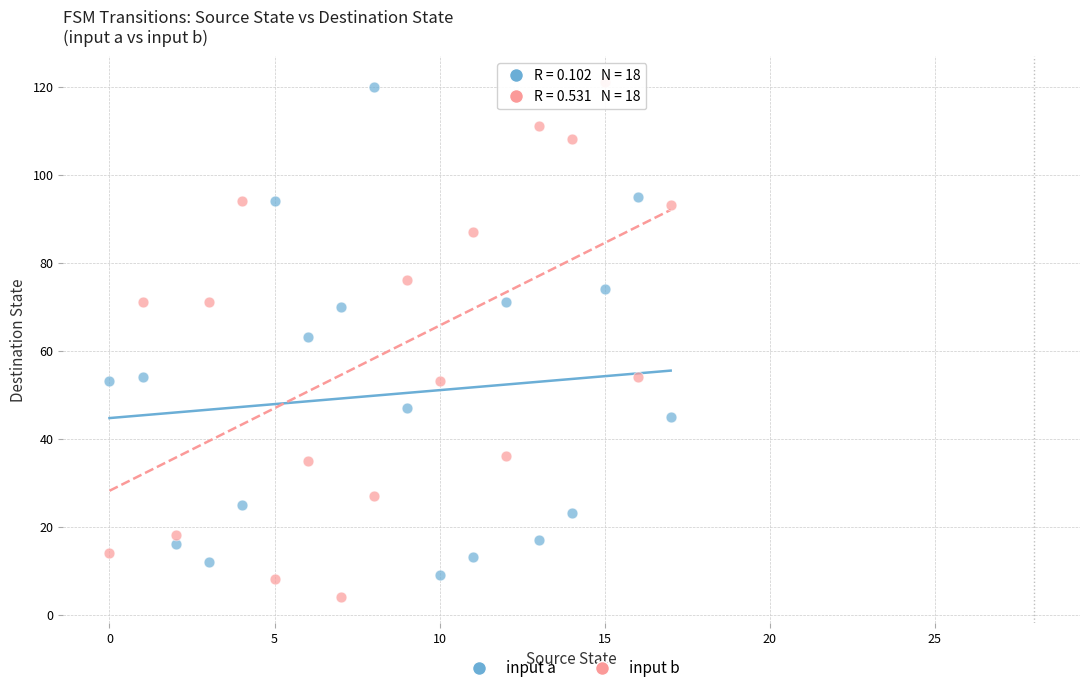

What are all the series names shown in the legend?

input a, input b